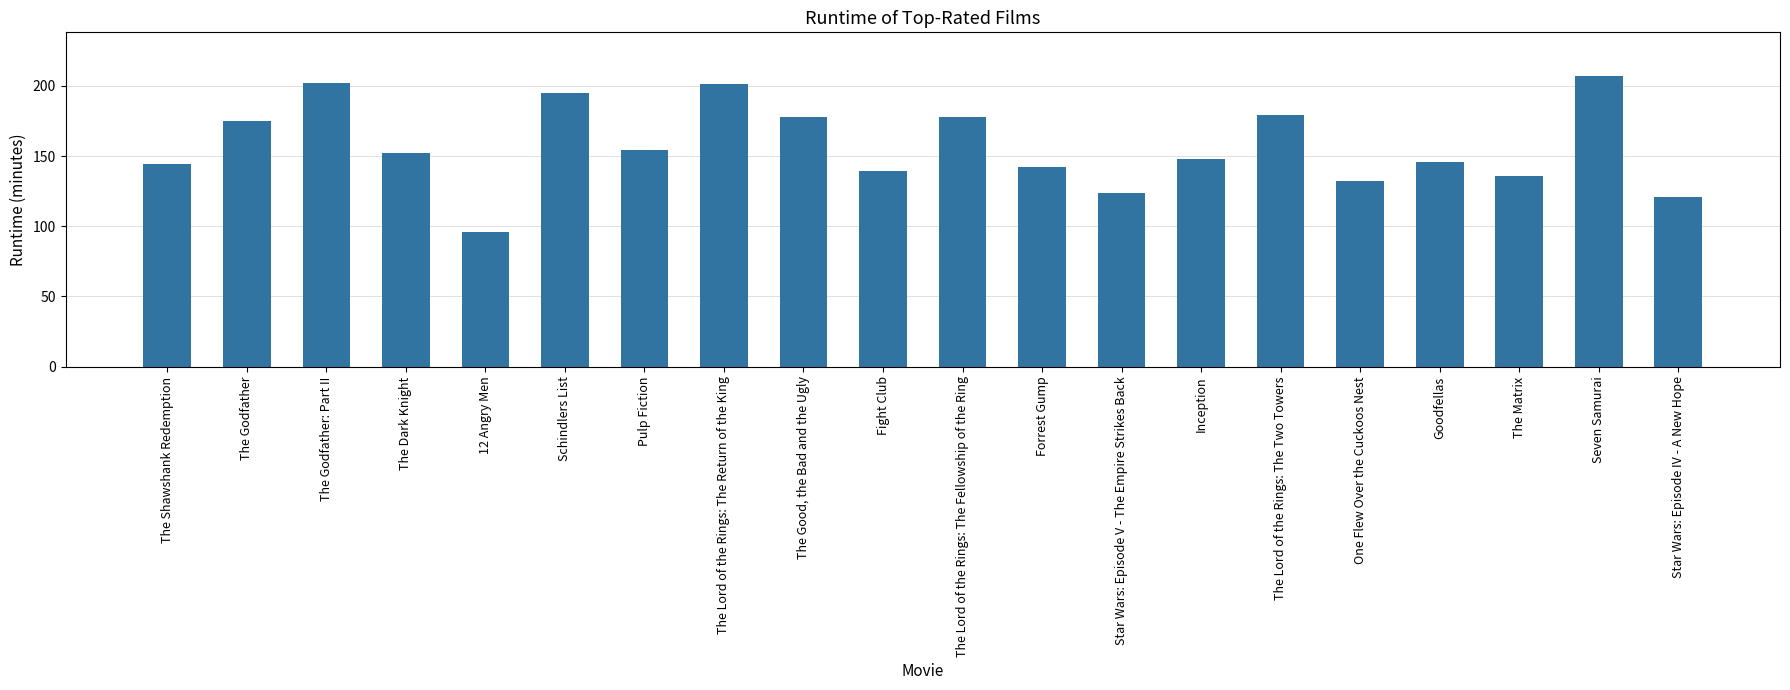

What is the average value?

157